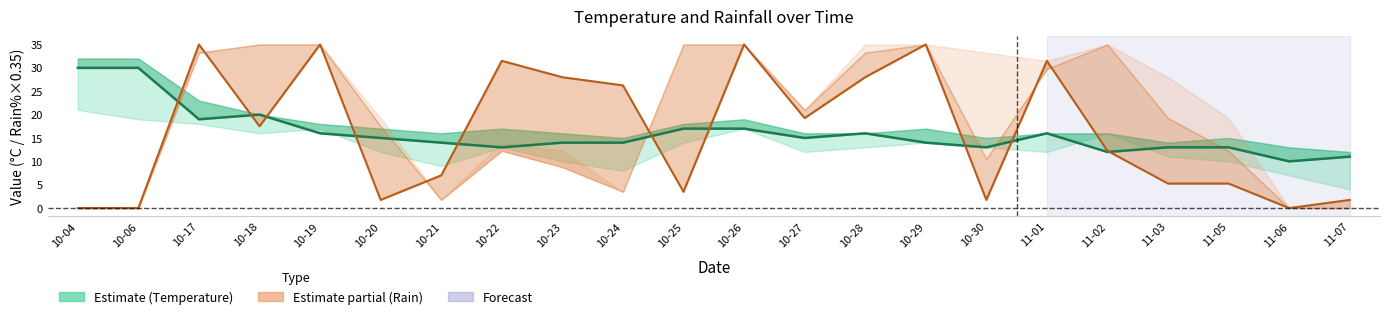

Reading right to left, extract all data points from this chart.

temp_18: 11-07=11.0	11-06=10.0	11-05=13.0	11-03=13.0	11-02=12.0	11-01=16.0	10-30=13.0	10-29=14.0	10-28=16.0	10-27=15.0	10-26=17.0	10-25=17.0	10-24=14.0	10-23=14.0	10-22=13.0	10-21=14.0	10-20=15.0	10-19=16.0	10-18=20.0	10-17=19.0	10-06=30.0	10-04=30.0
rain_12-18: 11-07=1.8	11-06=0.0	11-05=5.2	11-03=5.2	11-02=12.2	11-01=31.5	10-30=1.8	10-29=35.0	10-28=28.0	10-27=19.2	10-26=35.0	10-25=3.5	10-24=26.2	10-23=28.0	10-22=31.5	10-21=7.0	10-20=1.8	10-19=35.0	10-18=17.5	10-17=35.0	10-06=0.0	10-04=0.0